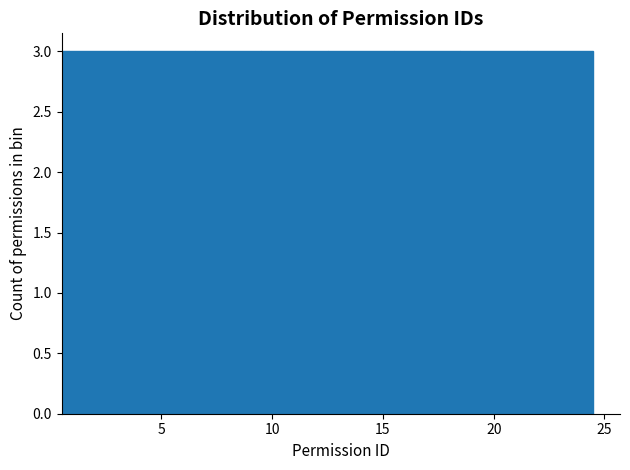

Reading left to right, list every bar in this chart as the range it spans on the x-axis followed by its height. The values are not printed on the chart, so give them approximately, as read against the axis.

0.5 to 3.5: 3
3.5 to 6.5: 3
6.5 to 9.5: 3
9.5 to 12.5: 3
12.5 to 15.5: 3
15.5 to 18.5: 3
18.5 to 21.5: 3
21.5 to 24.5: 3